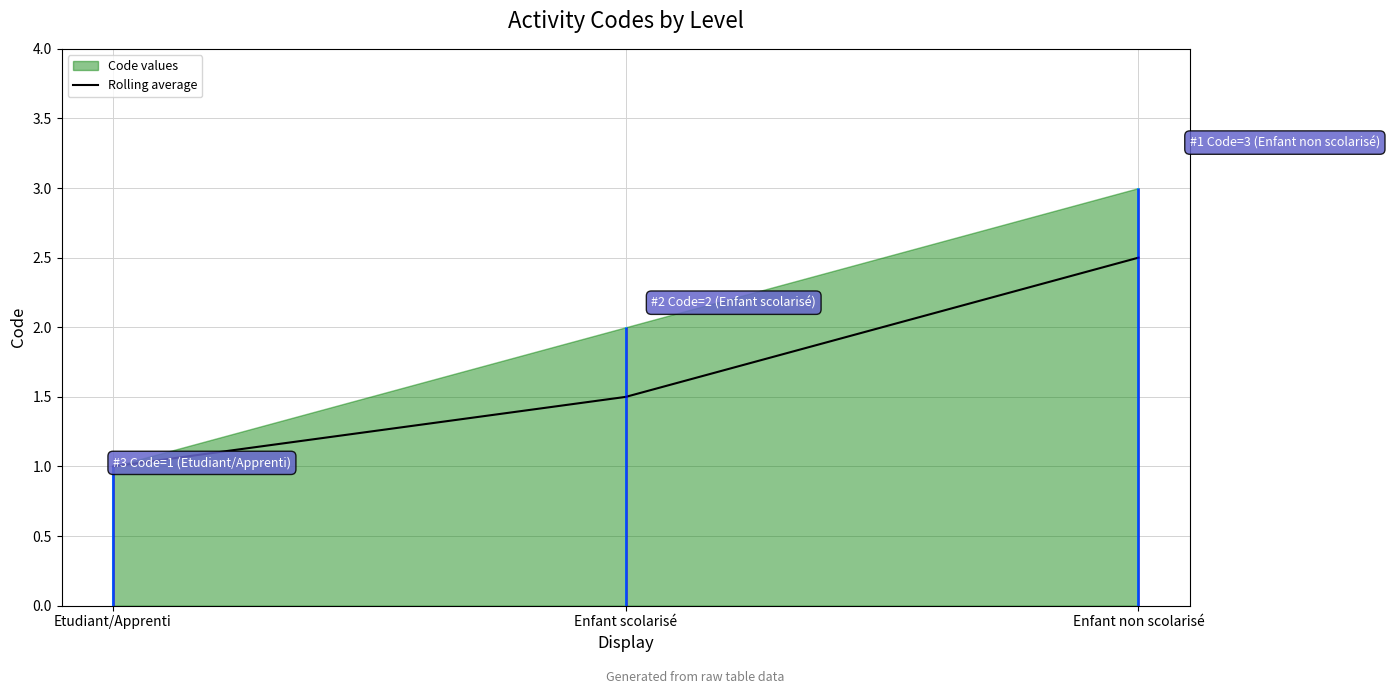

How many values exceed 1?

2